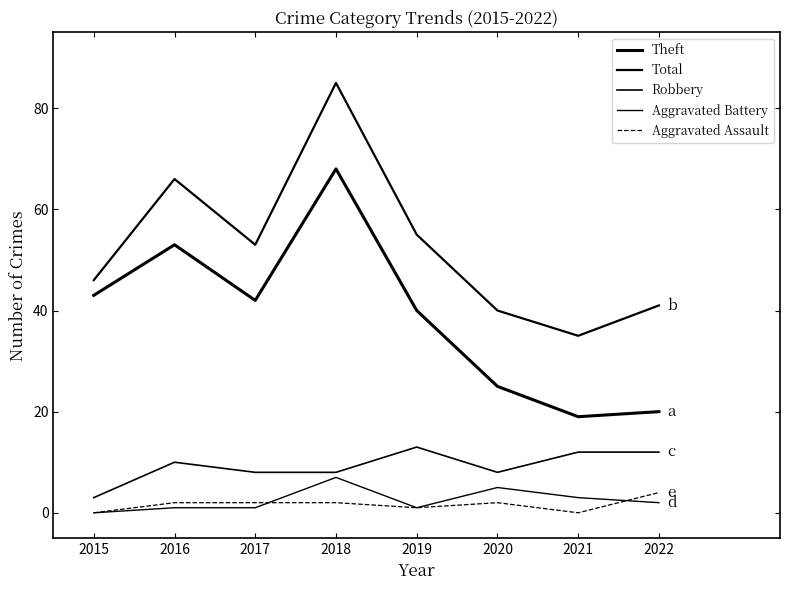

What is the value of the Theft point at the 1st from the left?

43